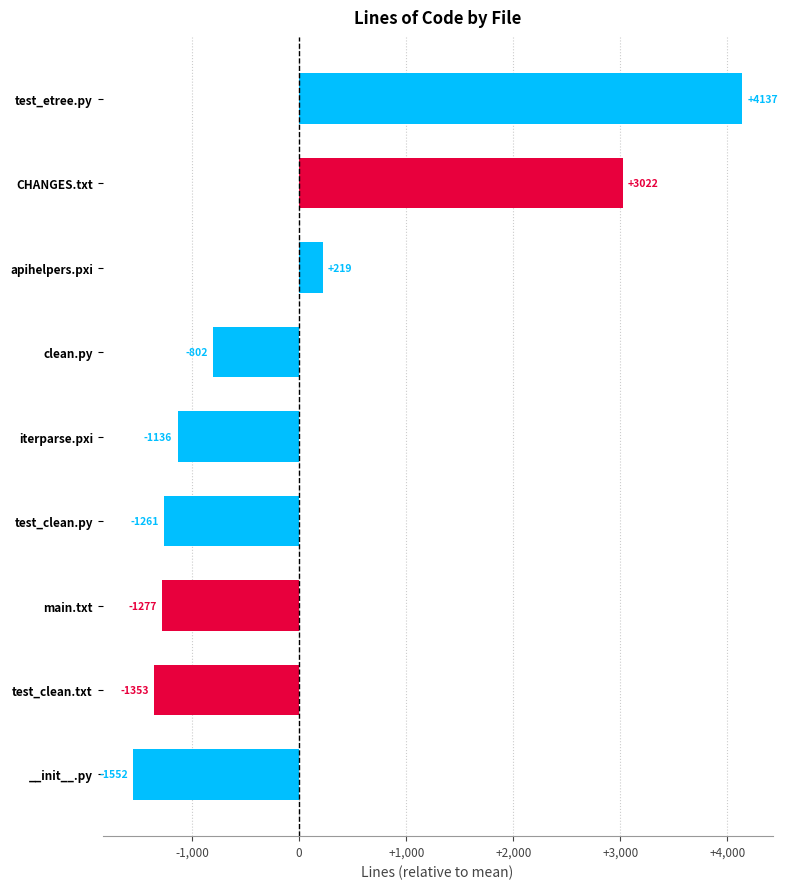

Between clean.py and test_etree.py, which is larger?

test_etree.py